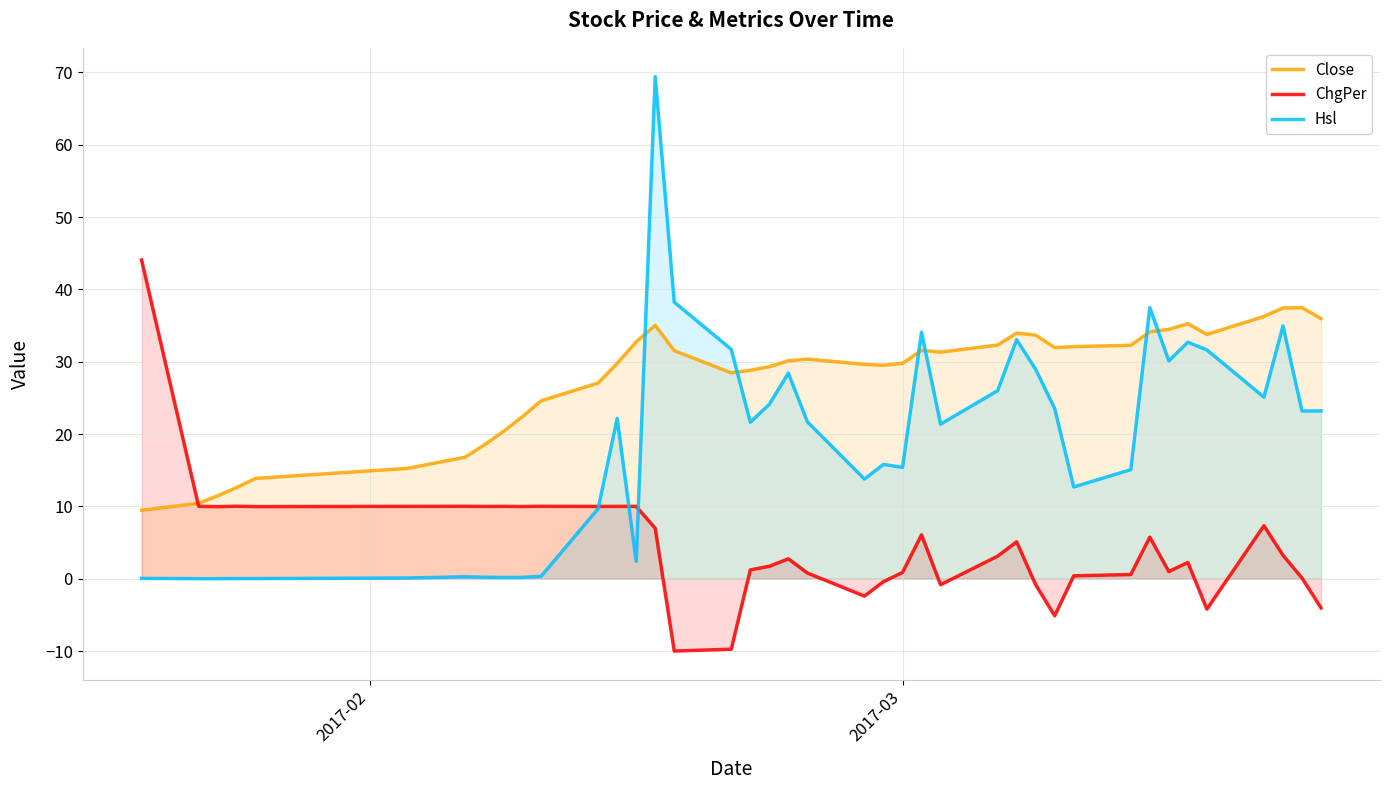

What is the highest value of the Close series?

37.5